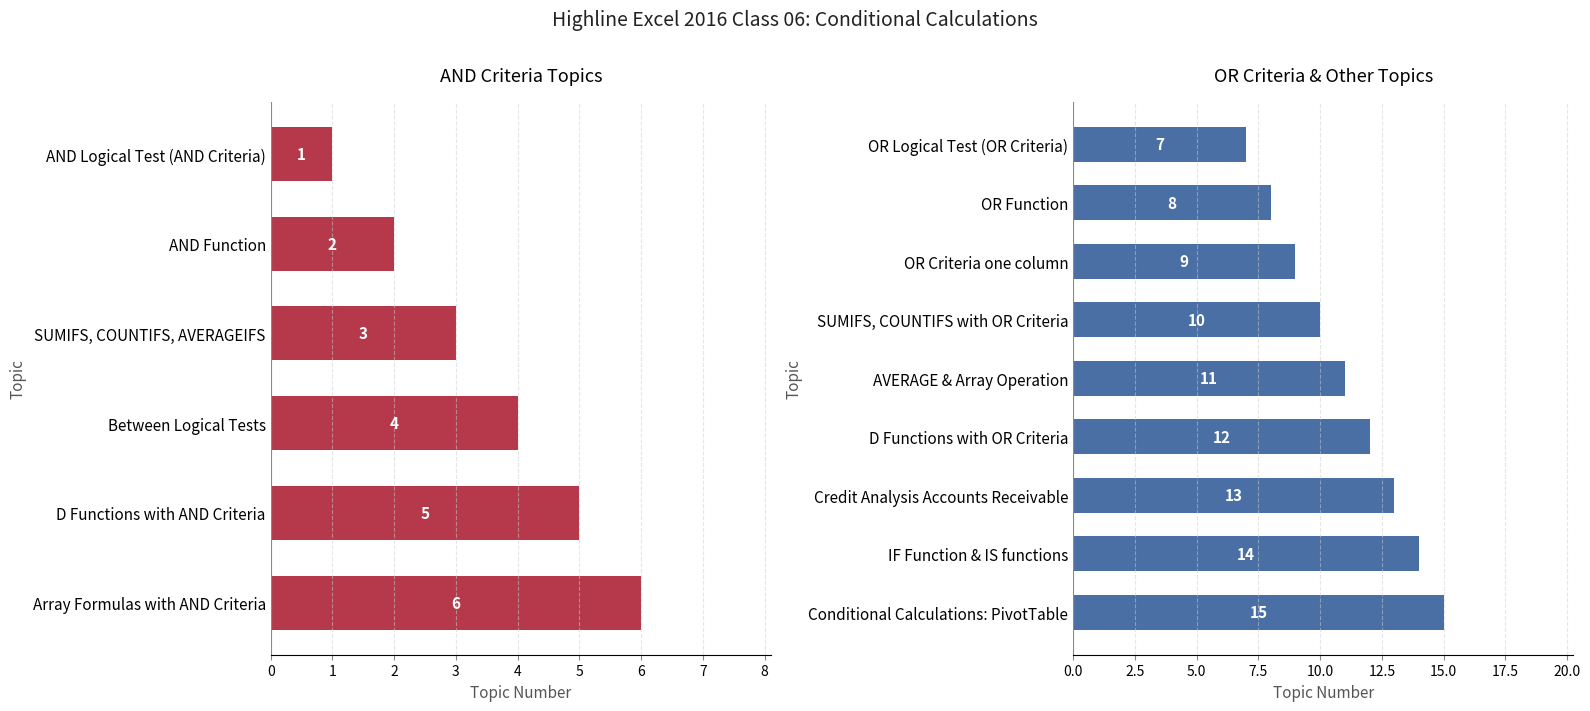

Which label corresponds to the smallest value in the chart?

AND Logical Test (AND Criteria)